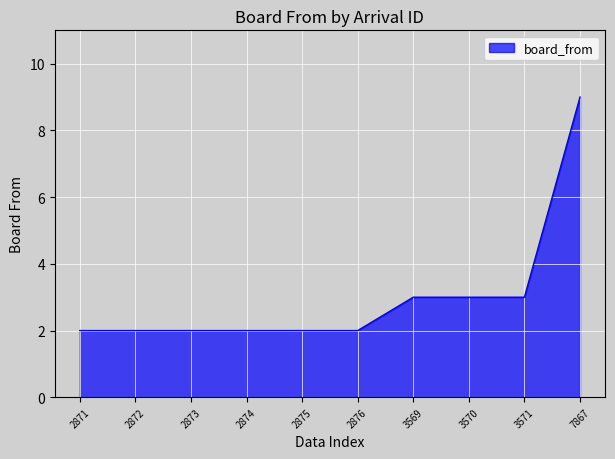

What is the difference between the maximum and minimum values?

7